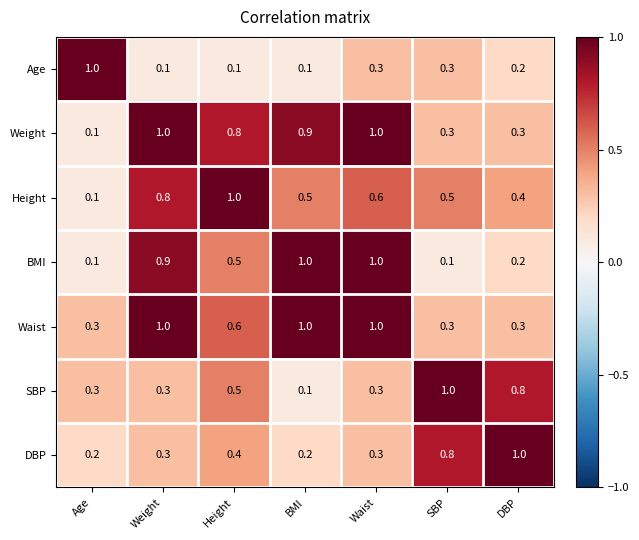

The Waist series shows 1.3 at BMI. True or false?

False